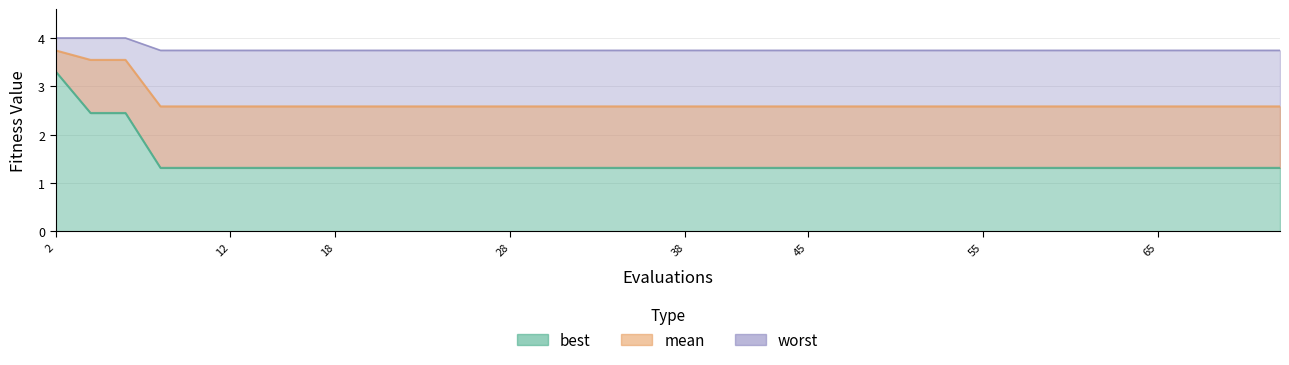

What is the highest value of the best series?

3.3